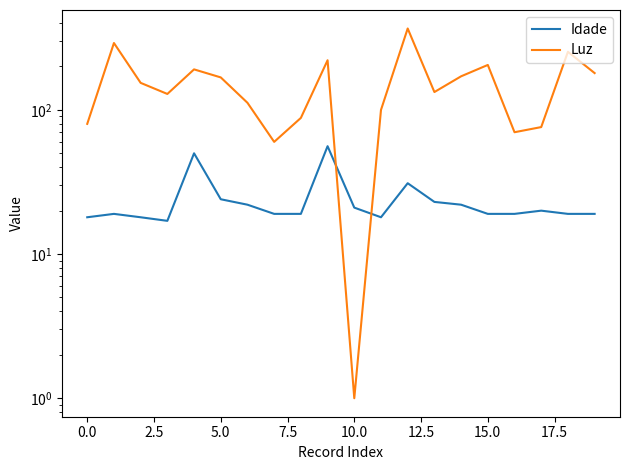

At which label is Idade closest to 36?

12